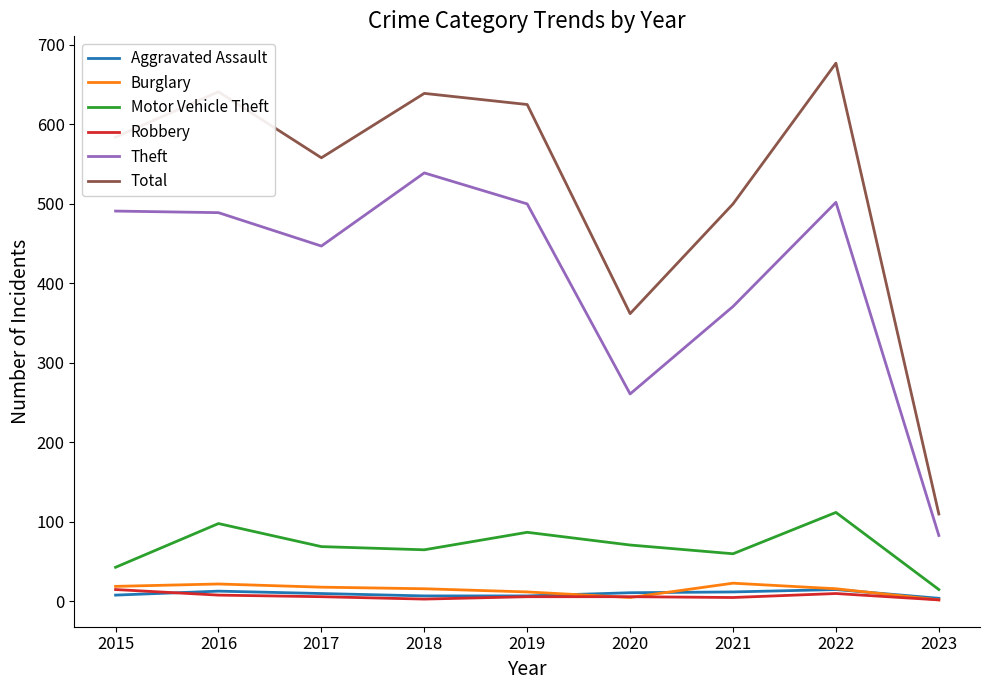

The Robbery series shows 6 at 2019. True or false?

True